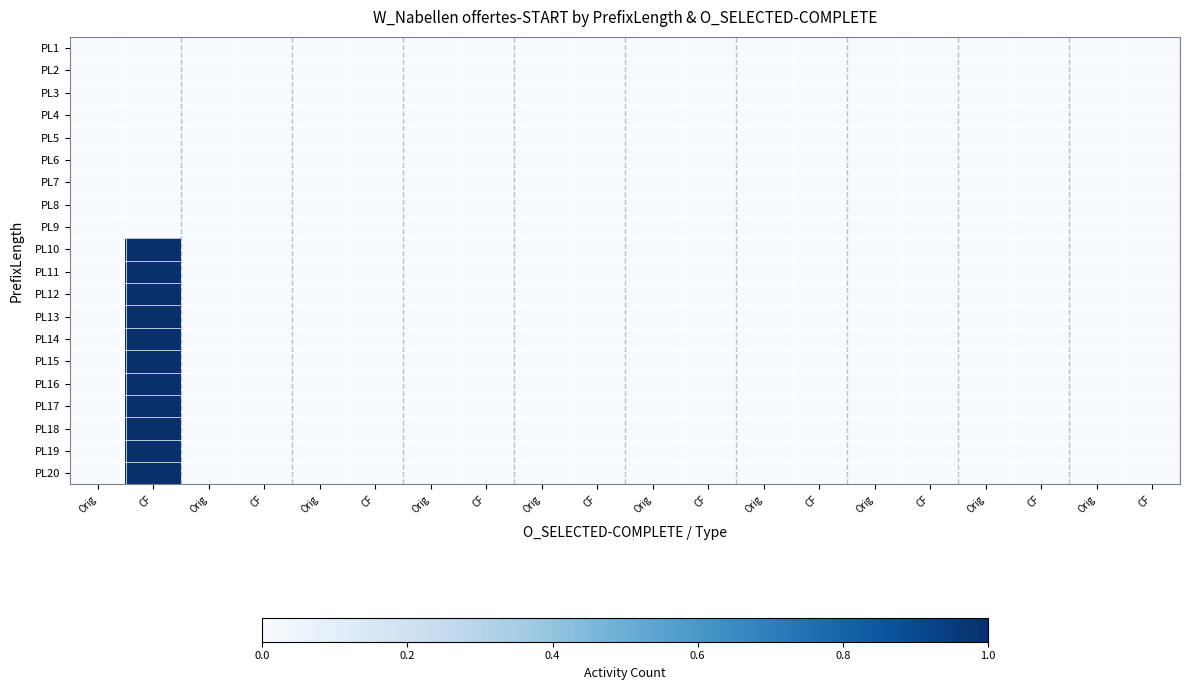

Which series has the largest total across all categories?

PL10